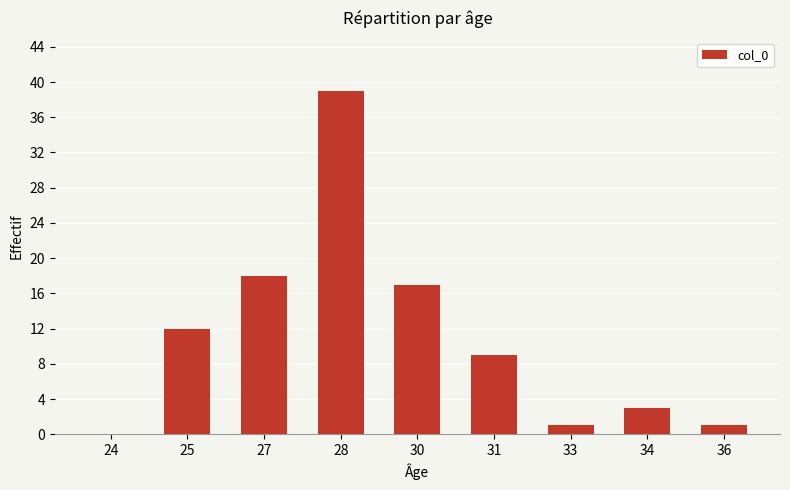

What is the sum of the values at 25 and 33?

13